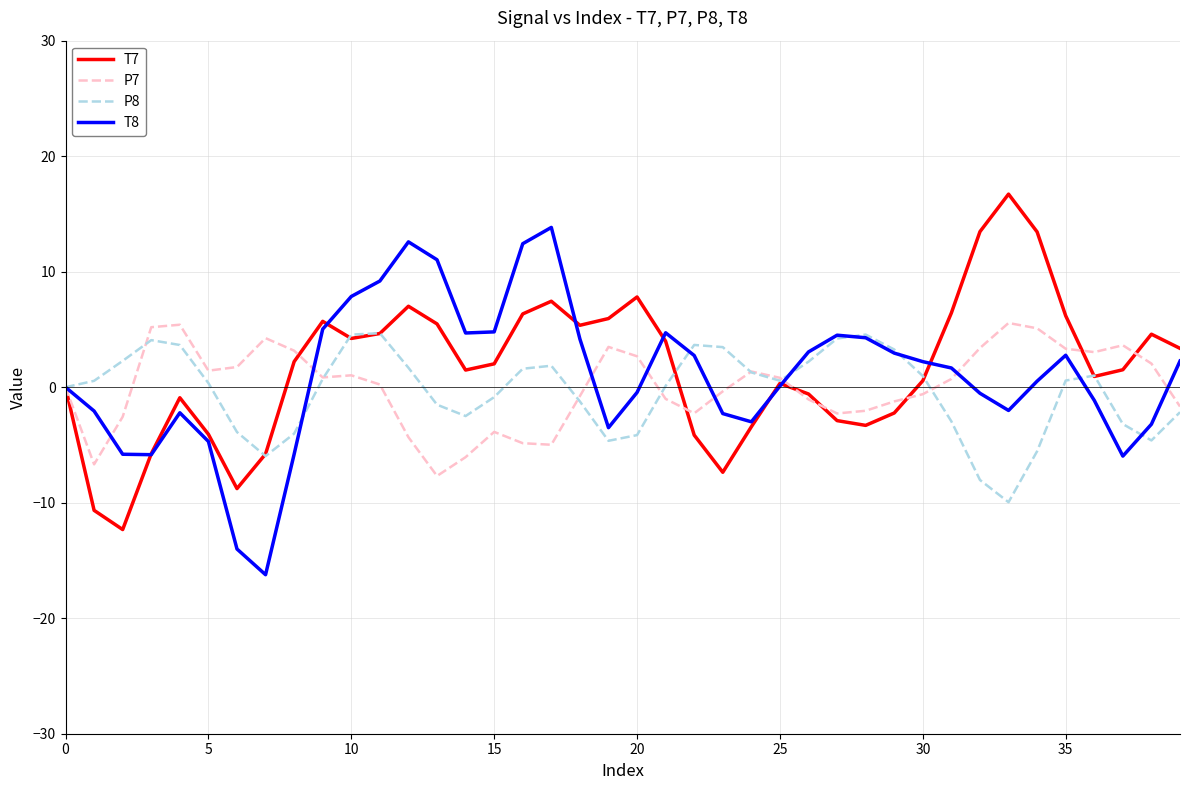

What are all the series names shown in the legend?

T7, P7, P8, T8